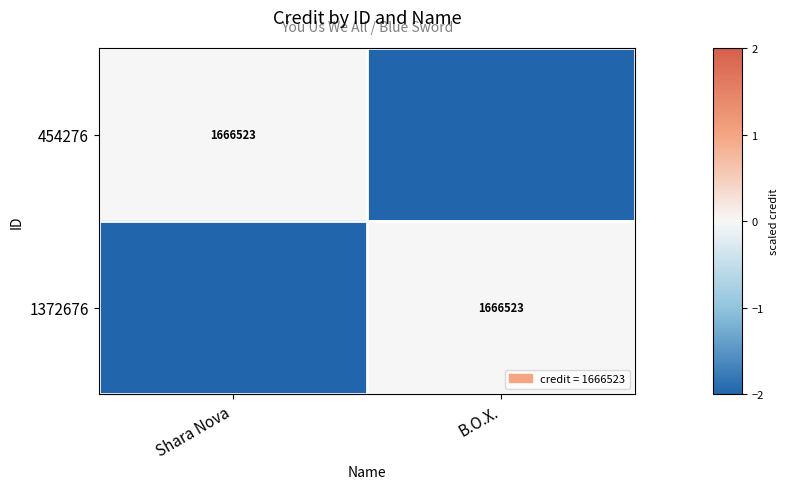

The 454276 series shows 1666523 at Shara Nova. True or false?

True